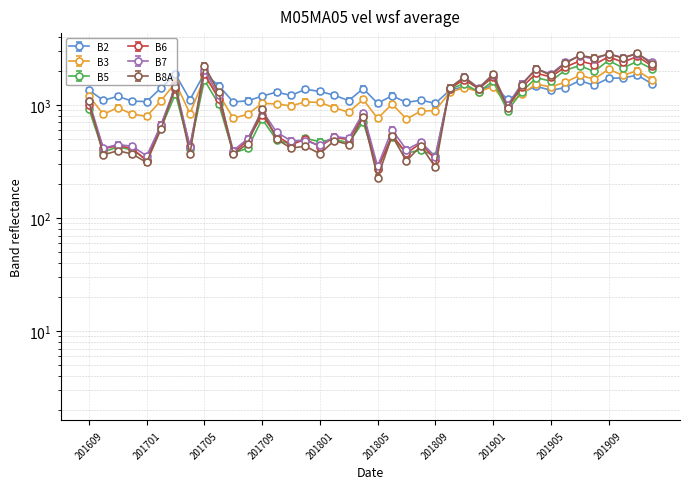

What are all the series names shown in the legend?

B3, B5, B8A, B6, B7, B2